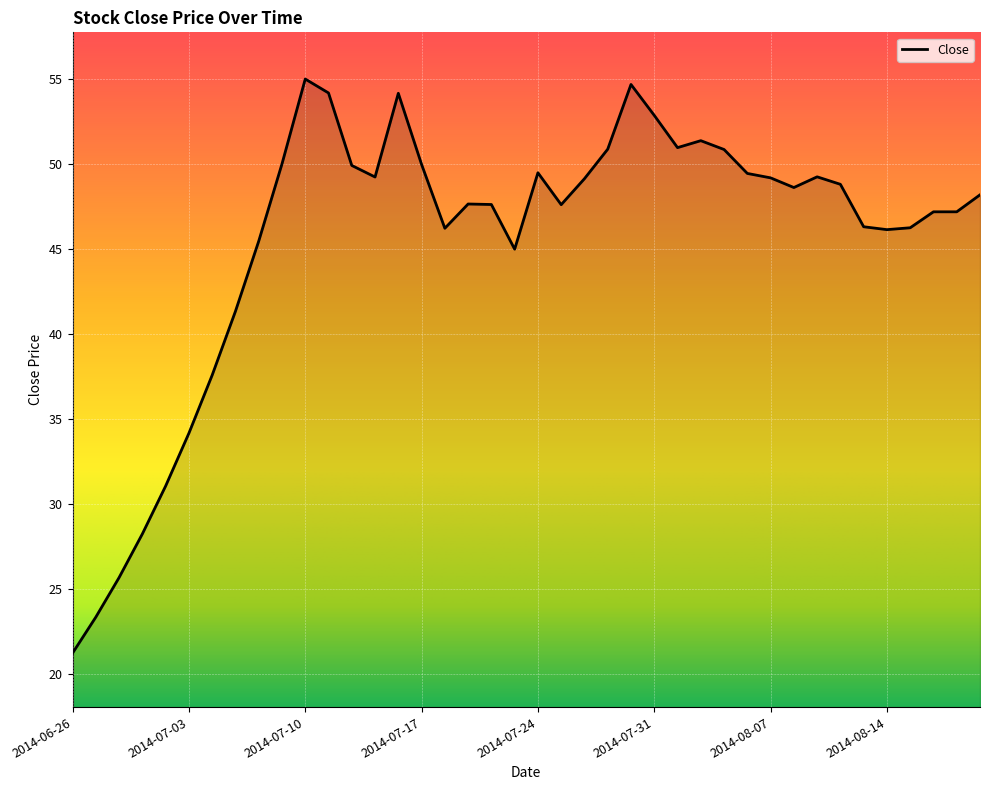

What is the difference between the maximum and minimum values?

33.8